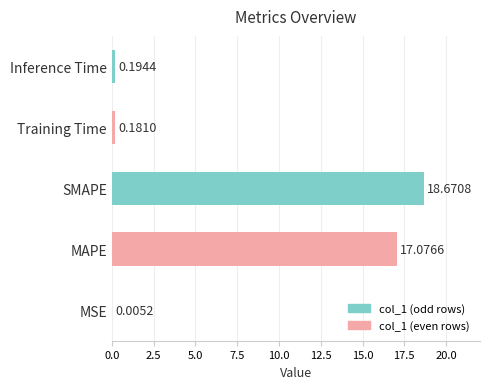

At which label is the value closest to 9?

MAPE